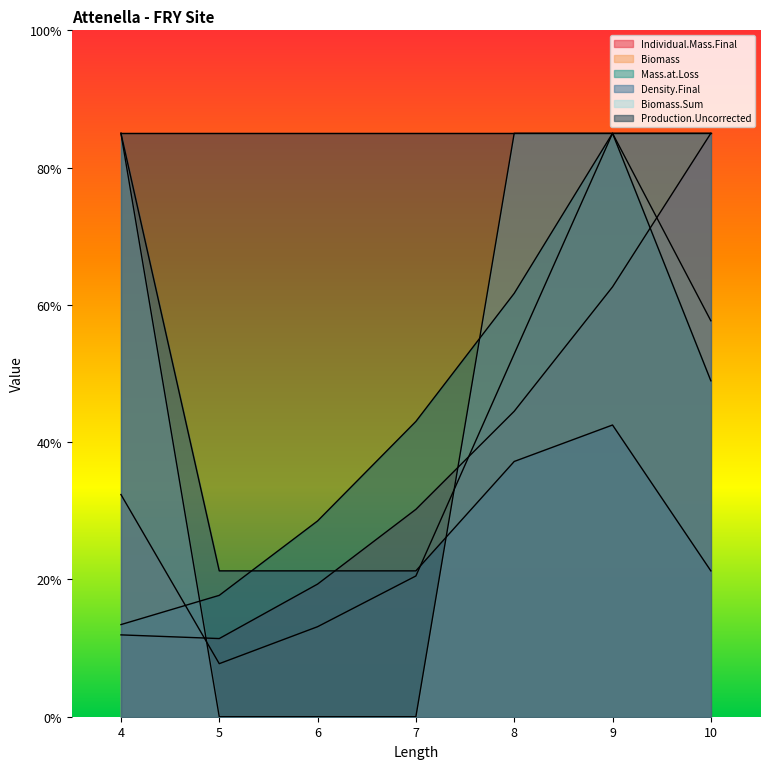

What is the difference between the second highest and second lowest values in the Mass.at.Loss series?

44.0